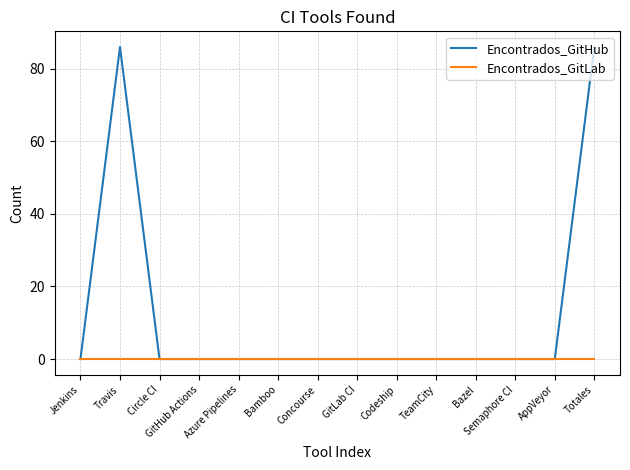

True or false: Encontrados_GitHub has a value of -26 at Codeship.

False